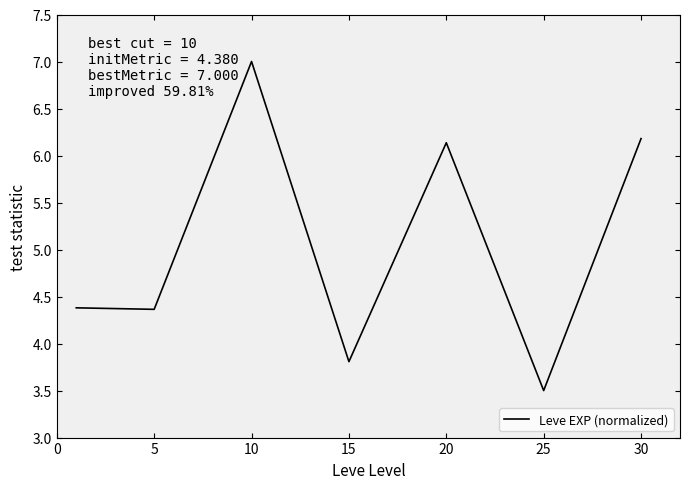

What is the difference between the maximum and minimum values?

3.5